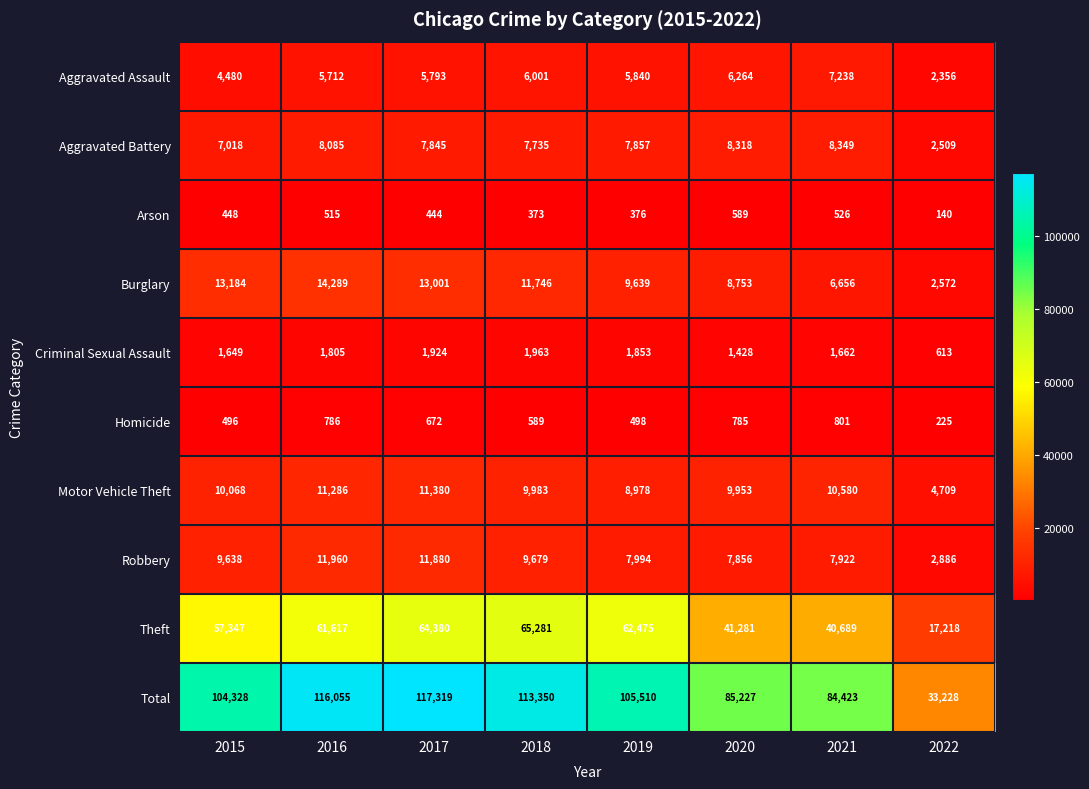

True or false: Criminal Sexual Assault has a value of 613 at 2022.

True